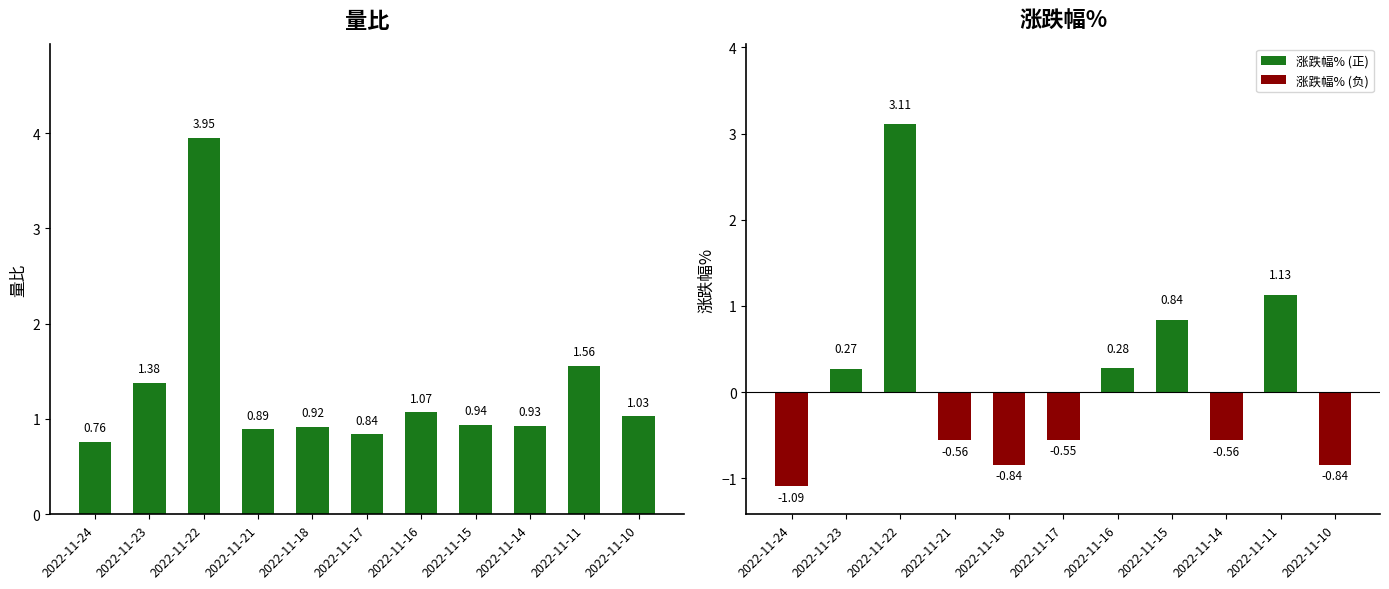

Which label corresponds to the smallest value in the chart?

2022-11-24